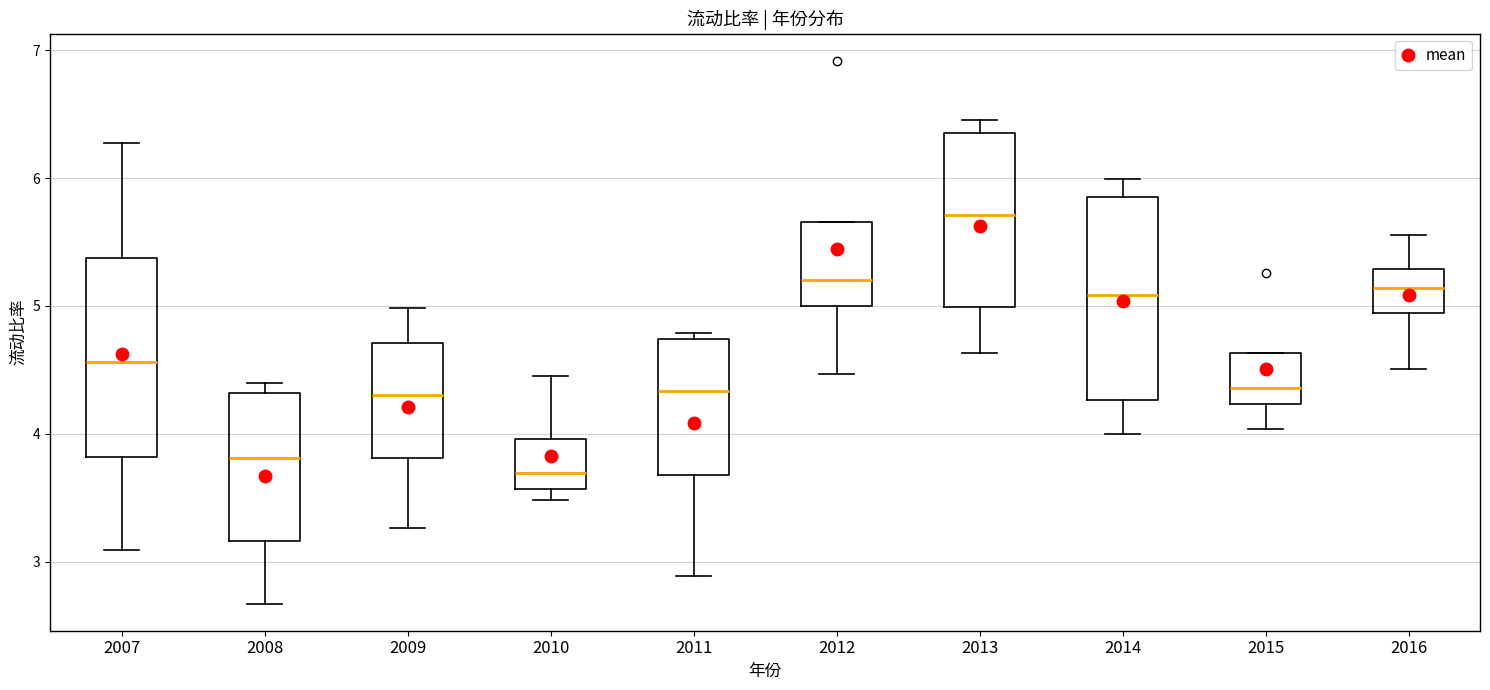

Which box has the lowest median line?

2010